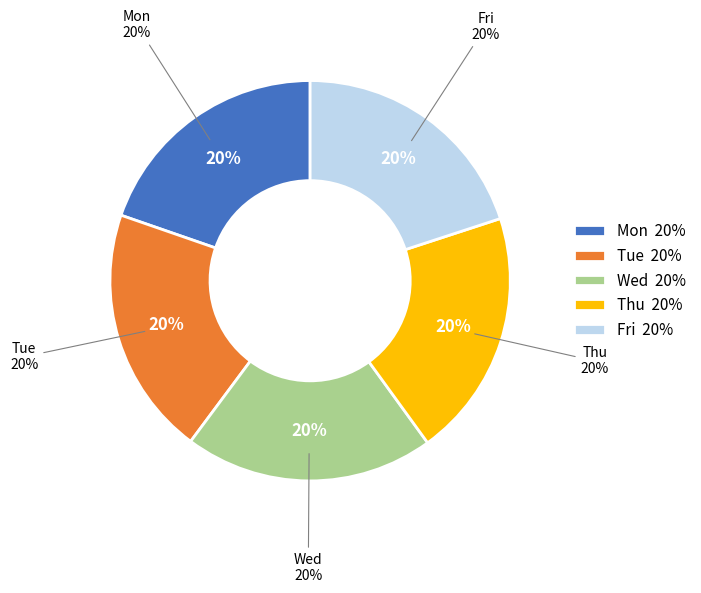

Does Fri represent more than half of the total?

No